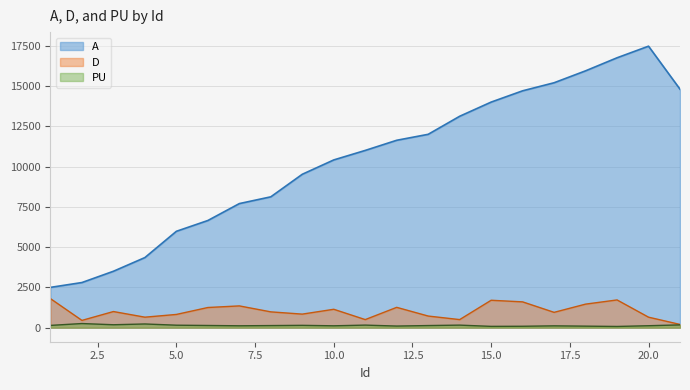

What is the spread (max minus min) of values at 8?

7991.2